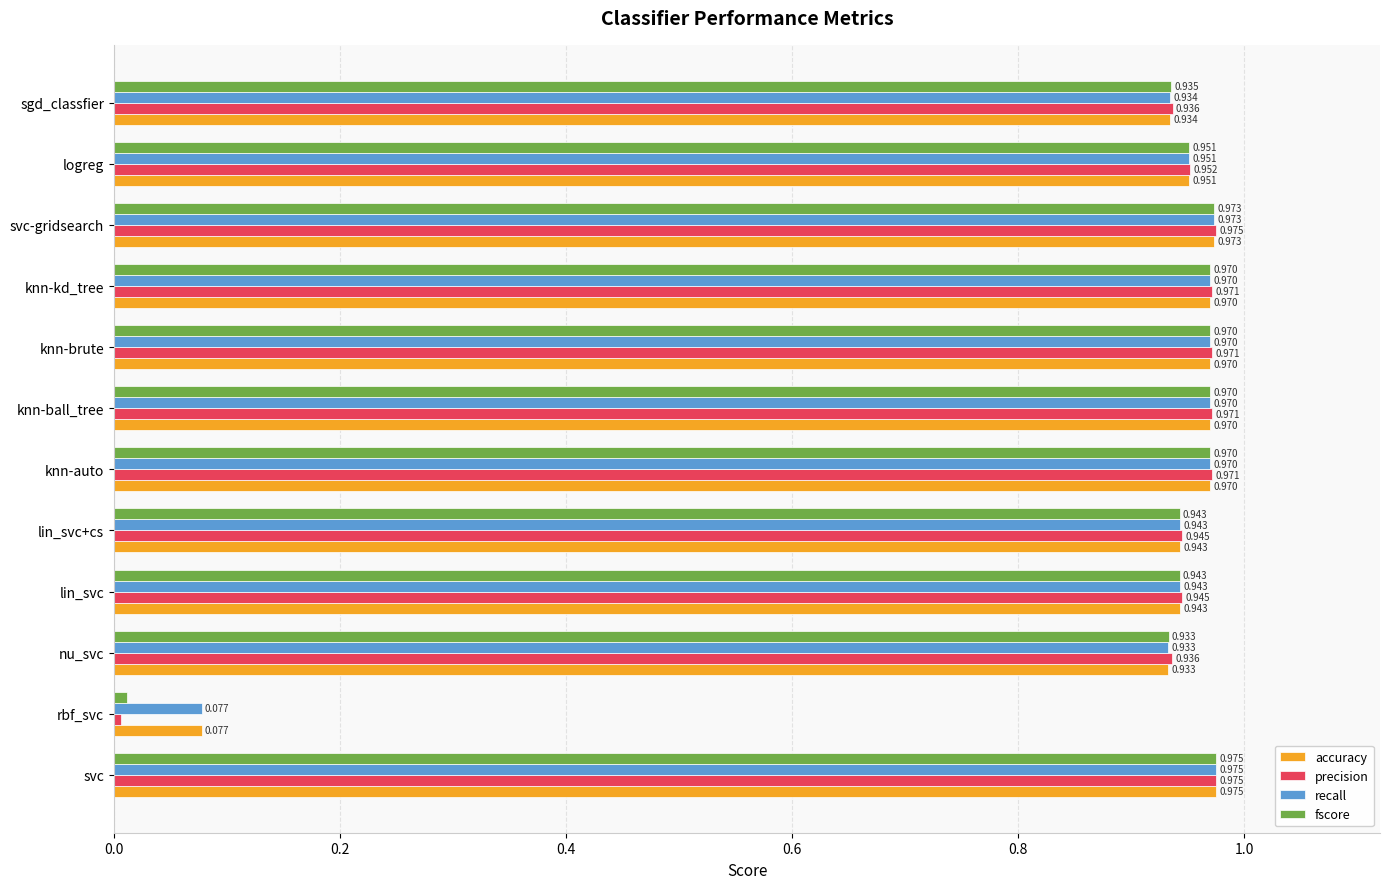

Which series has the largest range (max minus min)?

precision